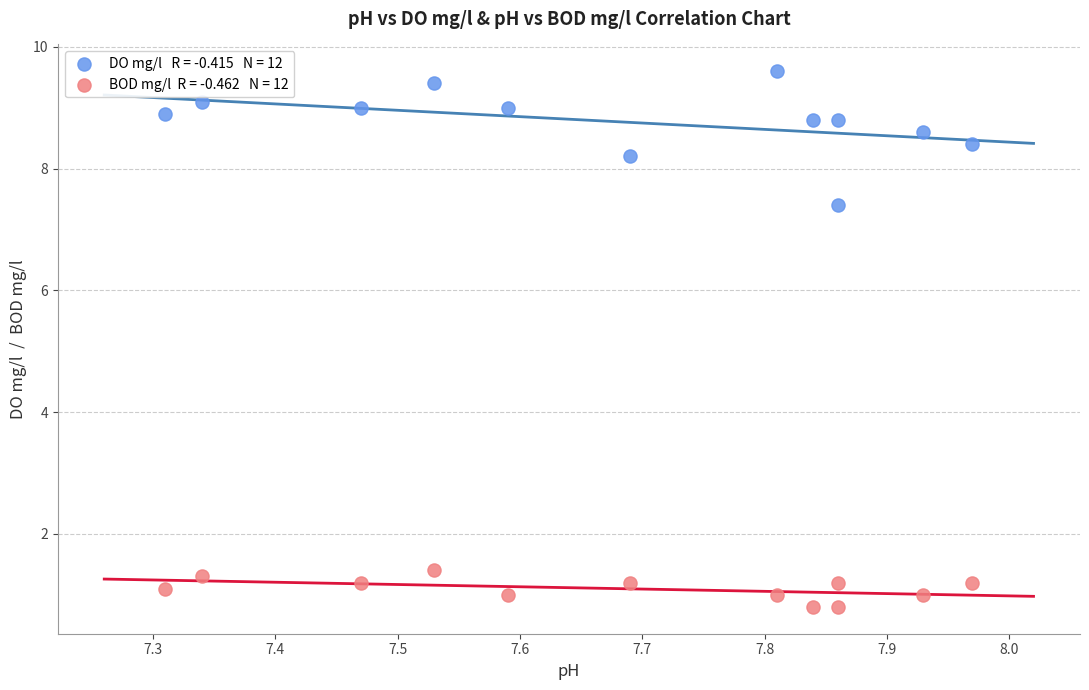

Across all series, what Y value is closest to 5?

7.4